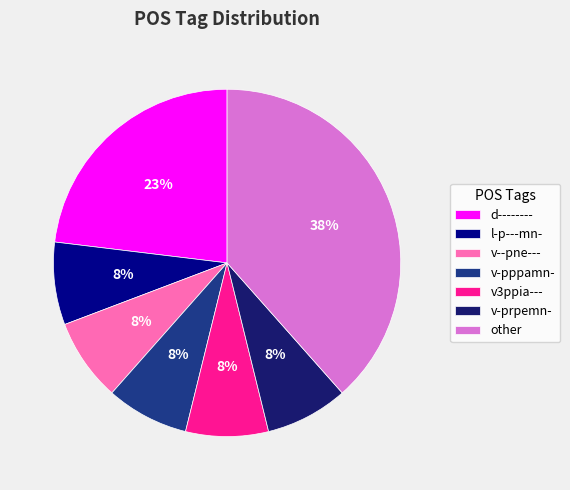

To the nearest percent, what is the average slice percentage?

14%